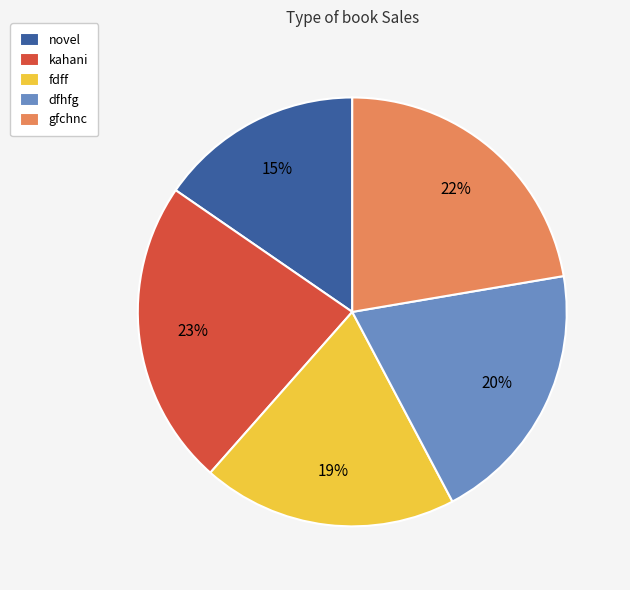

Is gfchnc the majority of the pie?

No